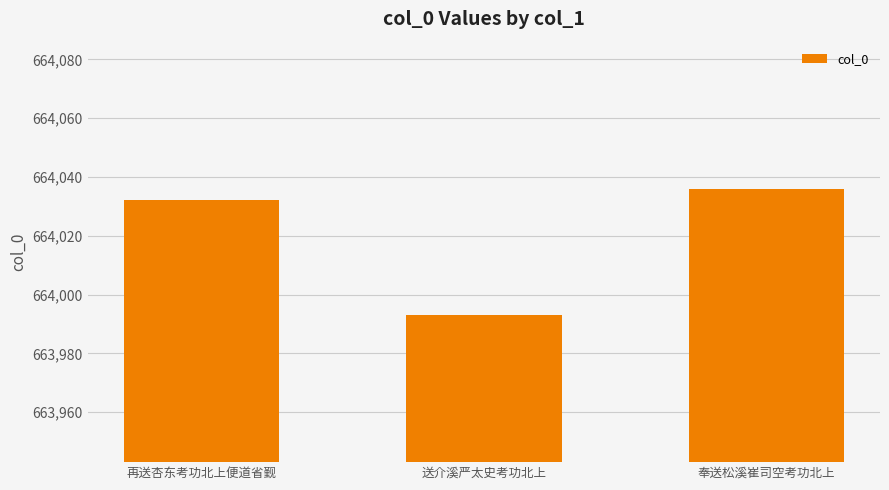

What is the sum of all values?

1992061